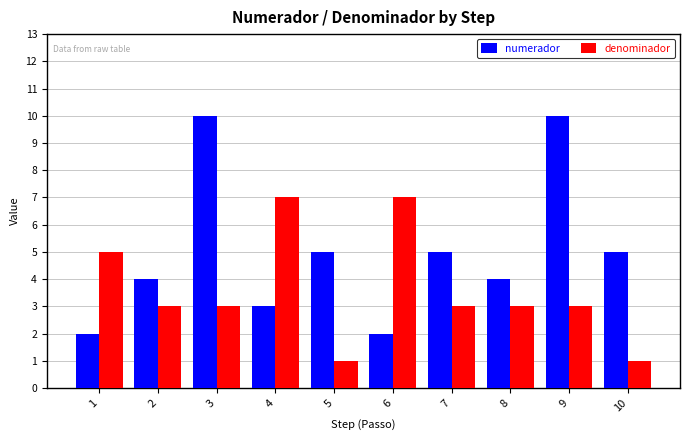

Reading left to right, transcribe all the data shown in this chart.

numerador: 2	4	10	3	5	2	5	4	10	5
denominador: 5	3	3	7	1	7	3	3	3	1